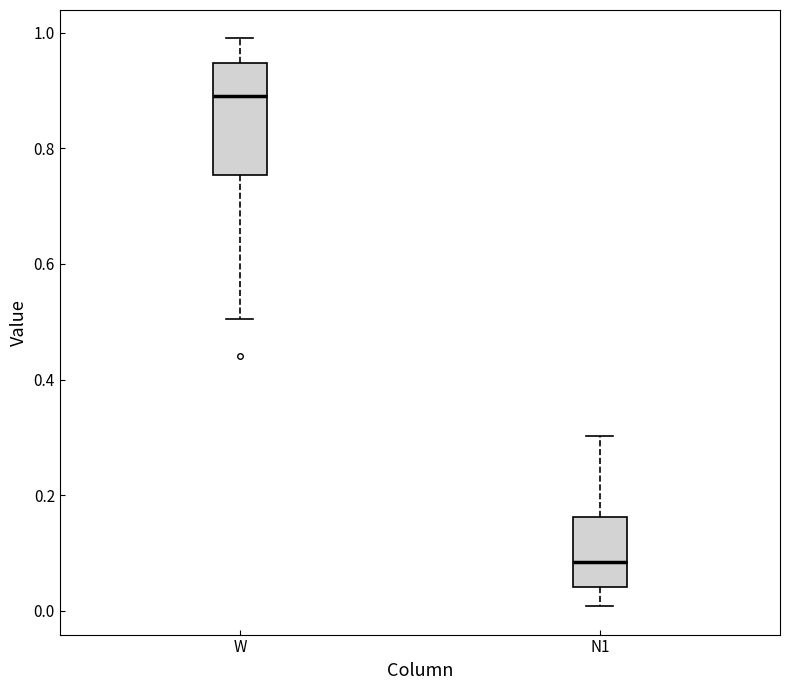

Which box's median line is the highest?

W